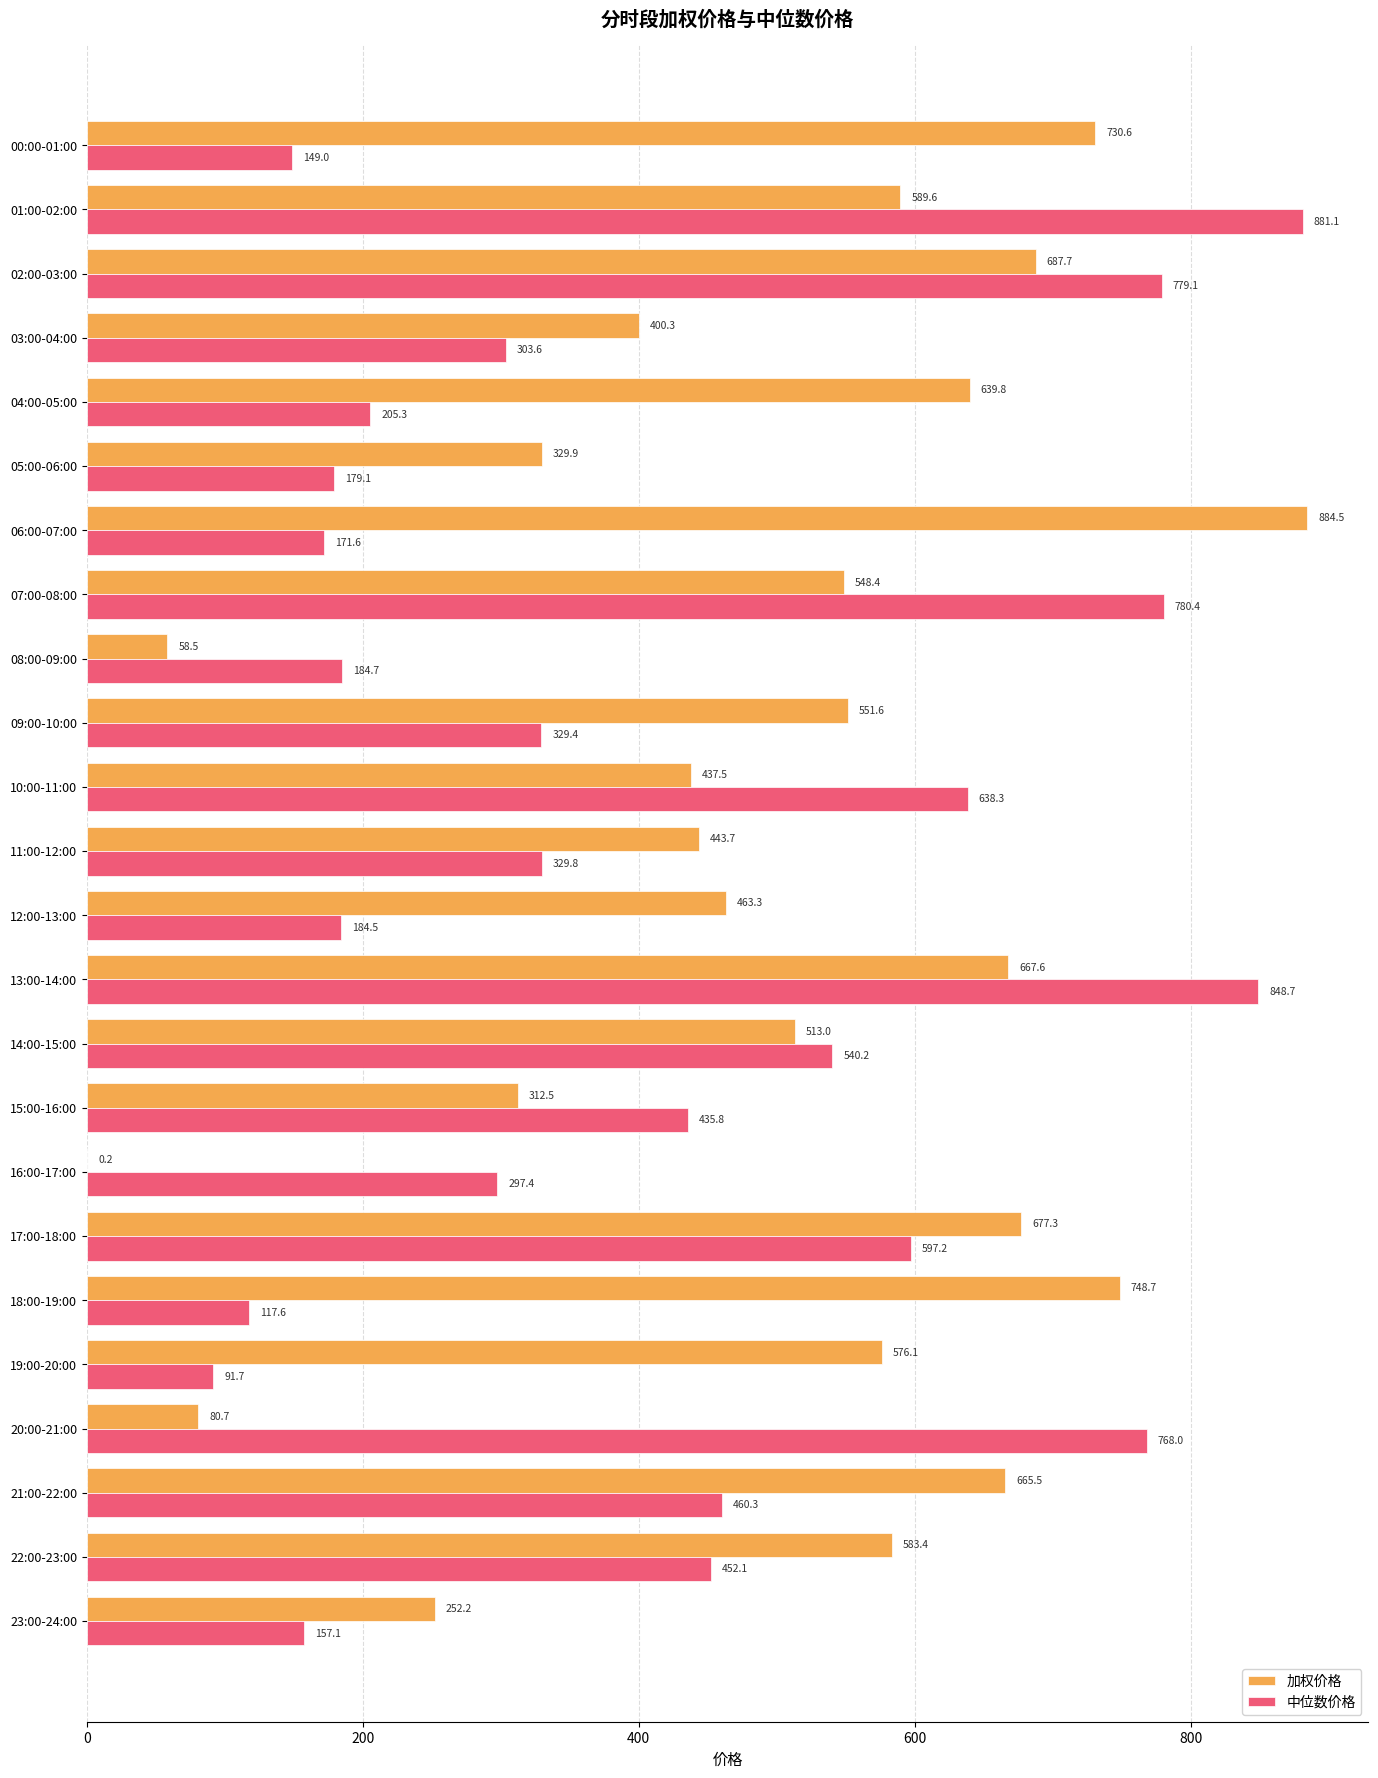

What is the total value across all series at 12:00-13:00?

647.8